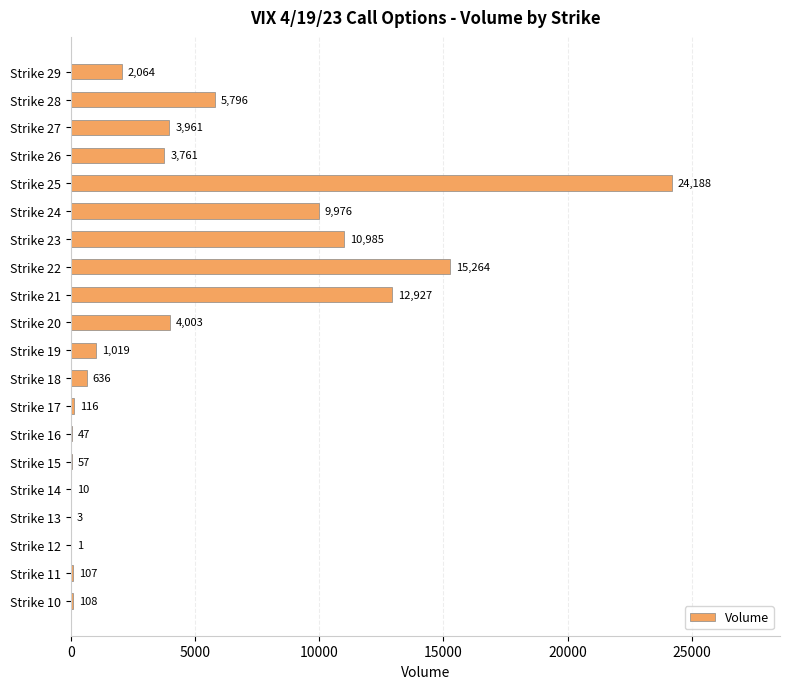

Between Strike 27 and Strike 23, which is larger?

Strike 23